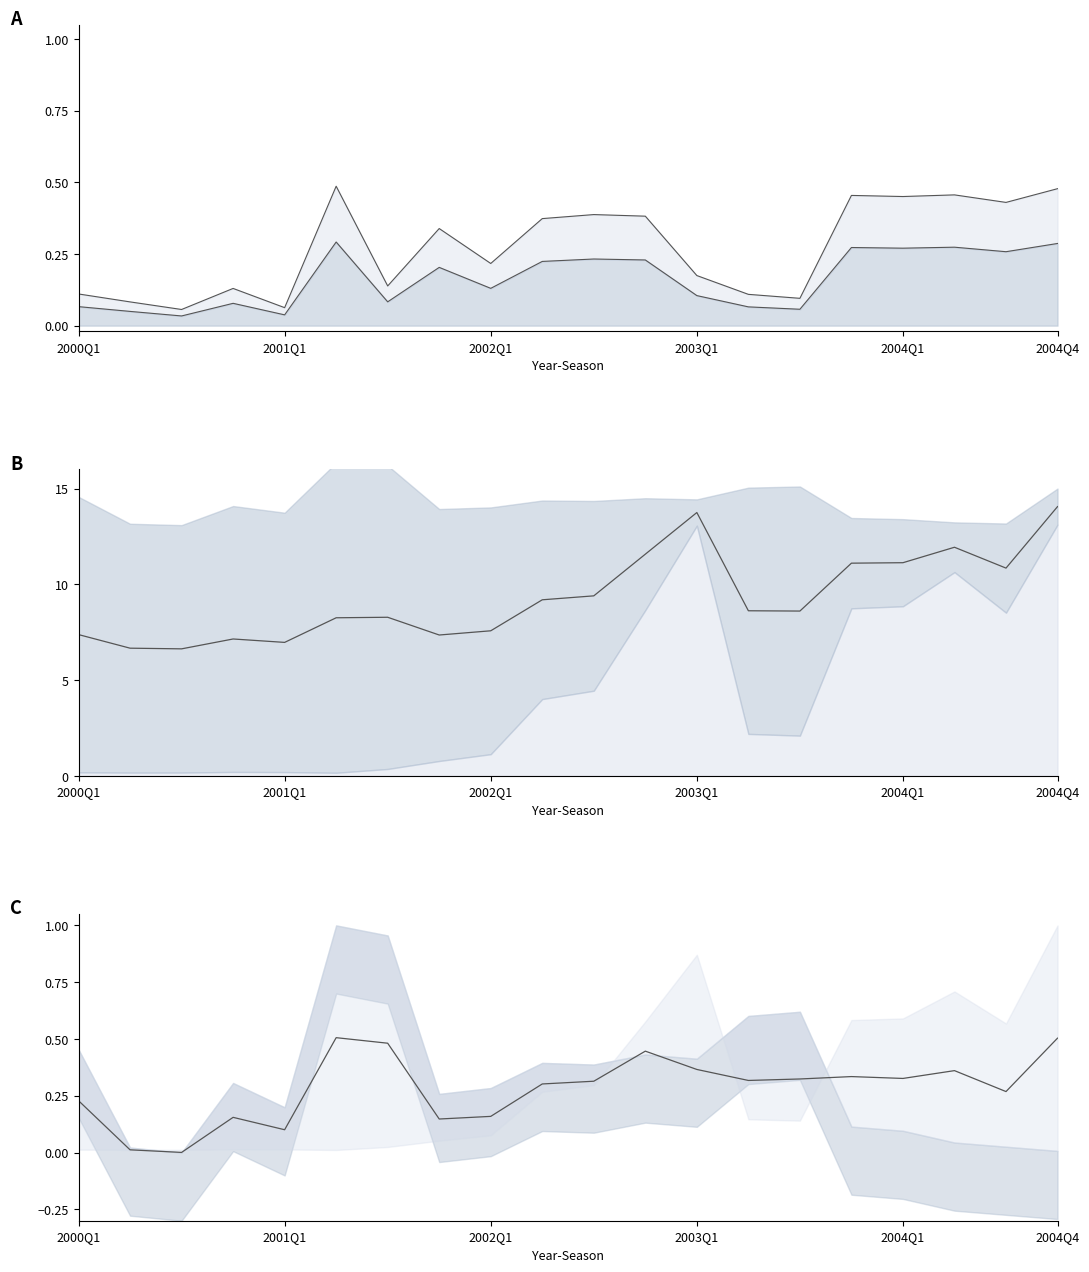

Which series has the widest spread of values?

流動比率 mid